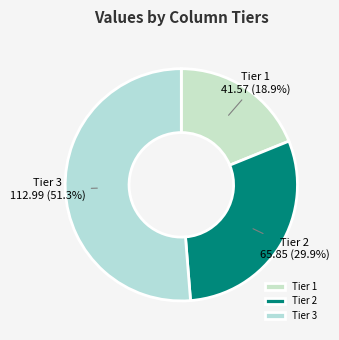

Which slice is the largest?

Tier 3